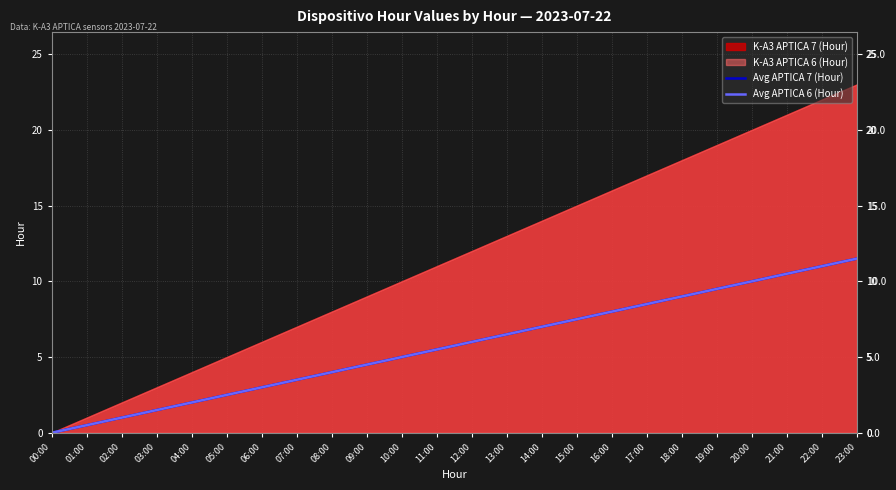

True or false: Avg APTICA 7 (Hour) and Avg APTICA 6 (Hour) cross at least once.

False